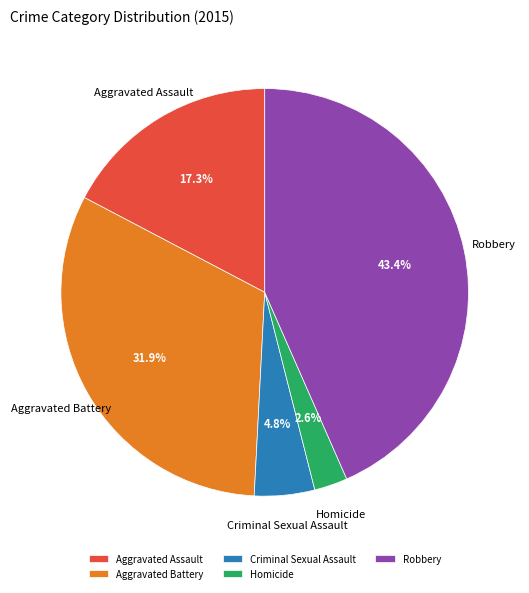

Does Robbery account for over 50% of the chart?

No